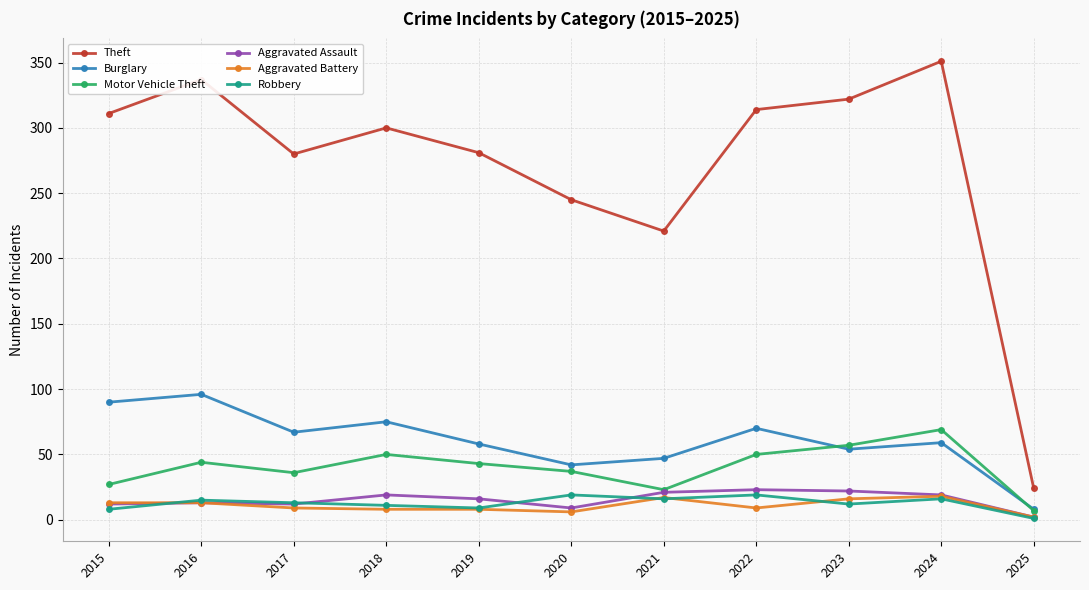

Which series has the largest total across all categories?

Theft